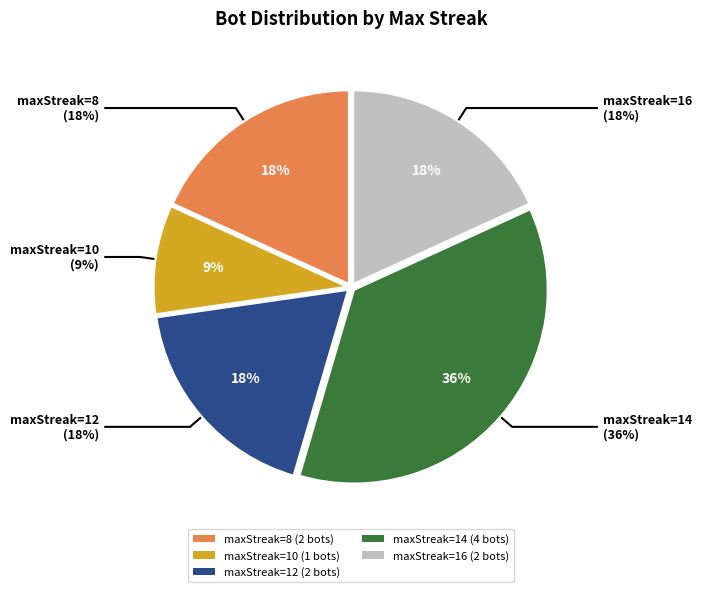

Which slice is the largest?

14